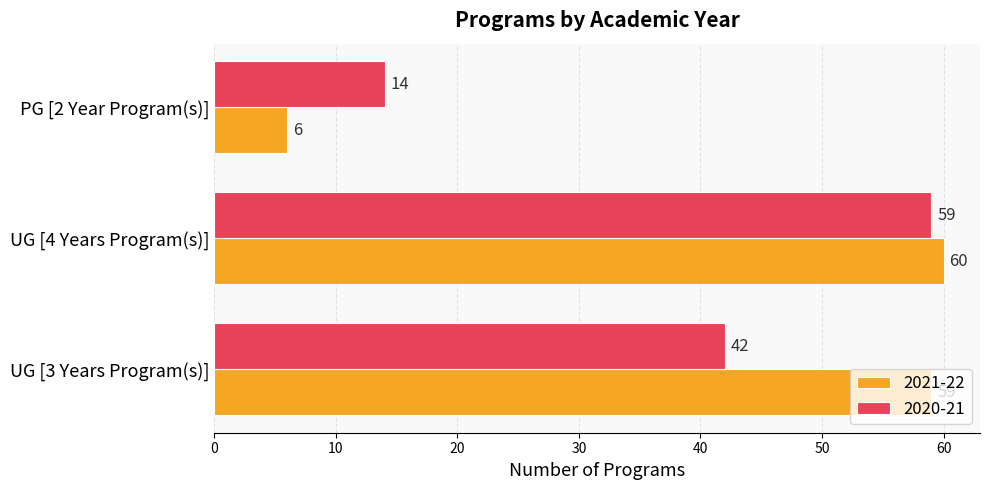

Rank the series by their maximum value, from highest to lowest.

2021-22, 2020-21